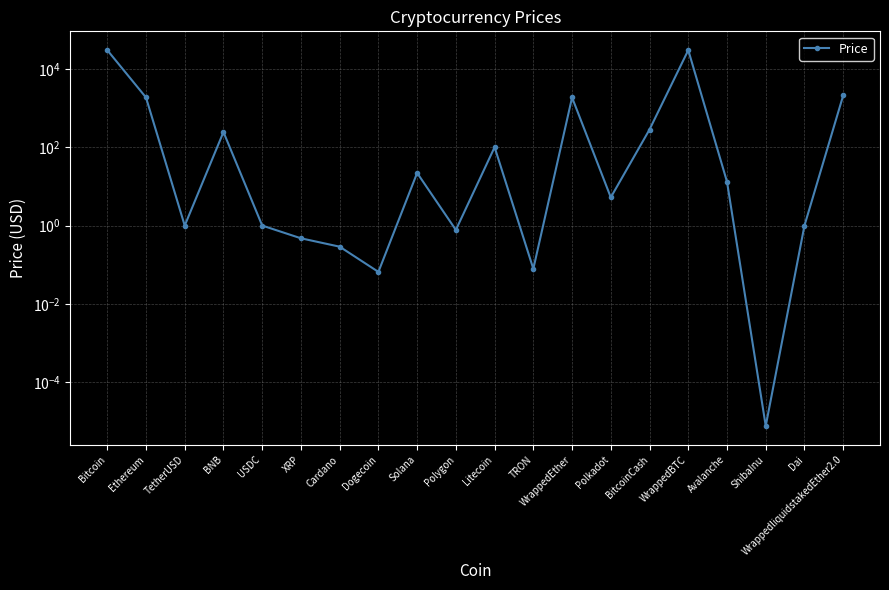

Which label corresponds to the smallest value in the chart?

ShibaInu